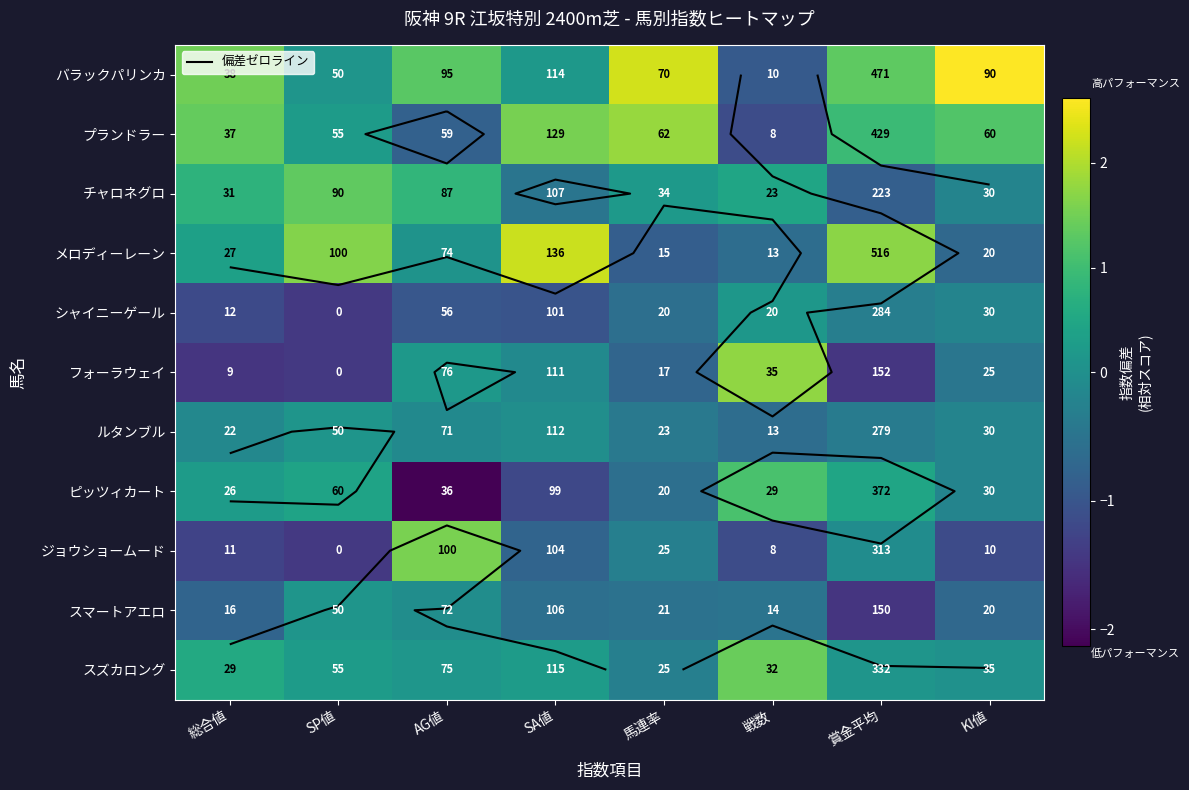

Rank the categories by ピッツィカート value from lowest to highest.

AG値, SA値, 馬連率, KI値, 総合値, SP値, 賞金平均, 戦数